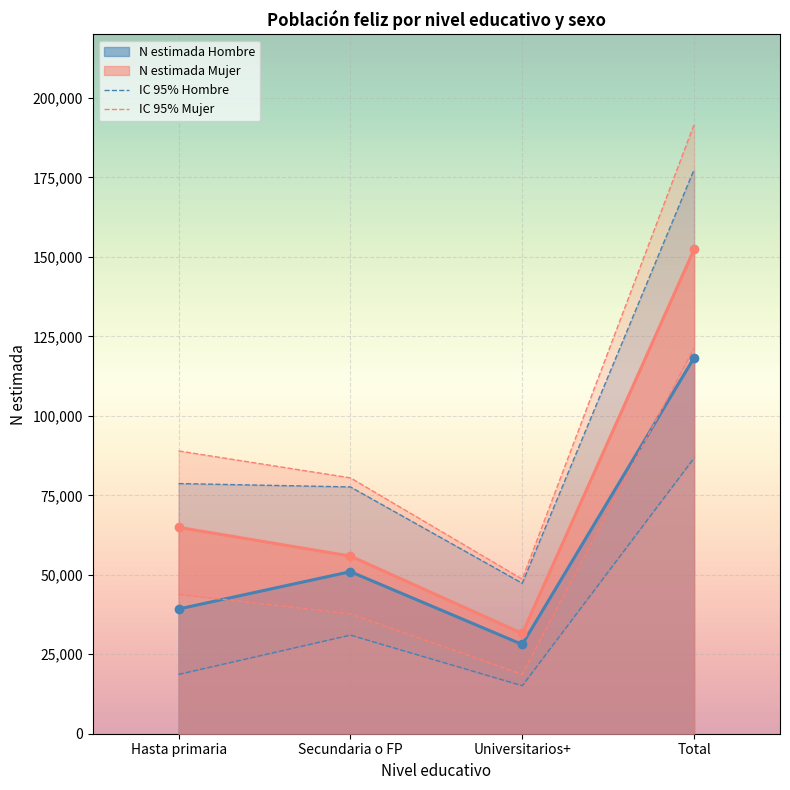

At which category is the sum across all series the highest?

Total